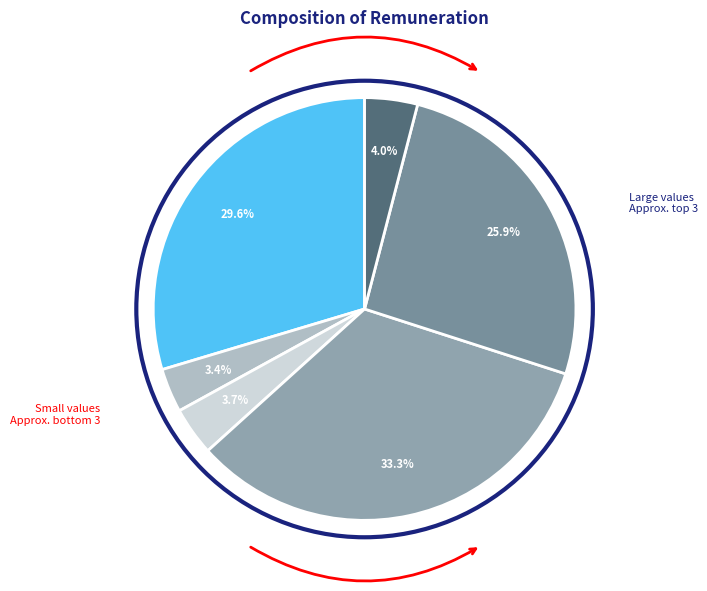

Is there any slice that represents more than half of the pie?

No